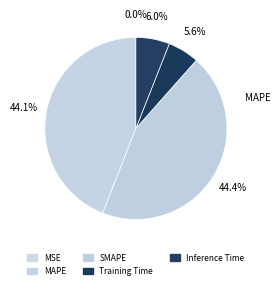

What is the ratio of the value at Inference Time to the value at SMAPE?

0.1